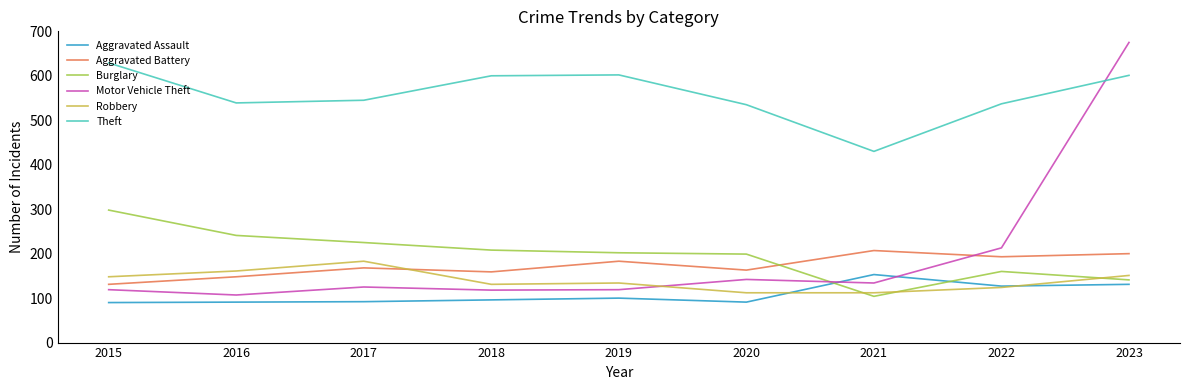

At which label does Aggravated Battery reach its minimum?

2015